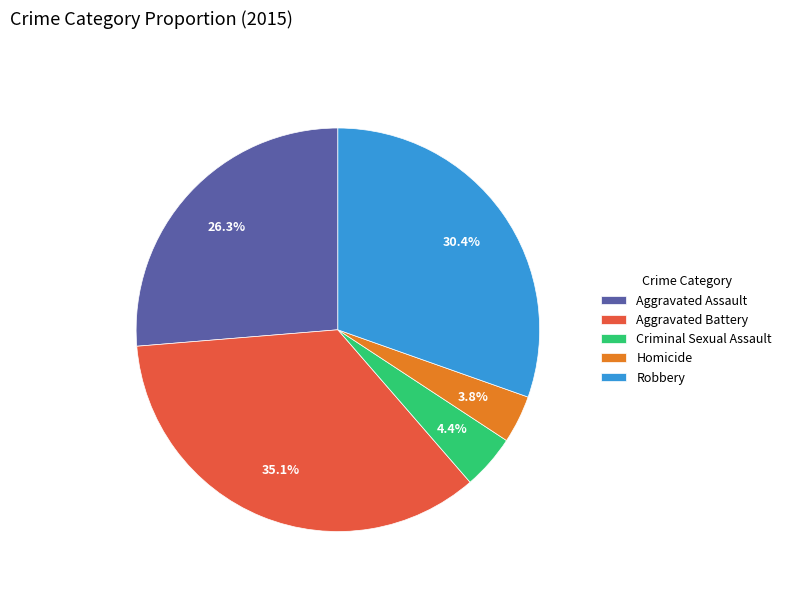

Is it true that Criminal Sexual Assault is 18% of the pie?

False